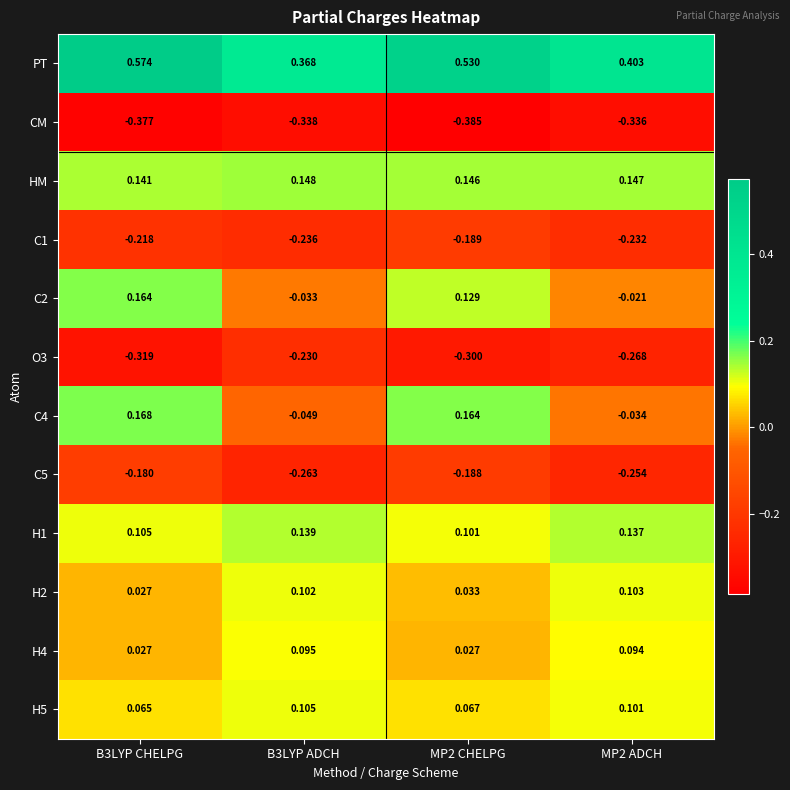

Which series changed the most between B3LYP CHELPG and MP2 CHELPG?

PT